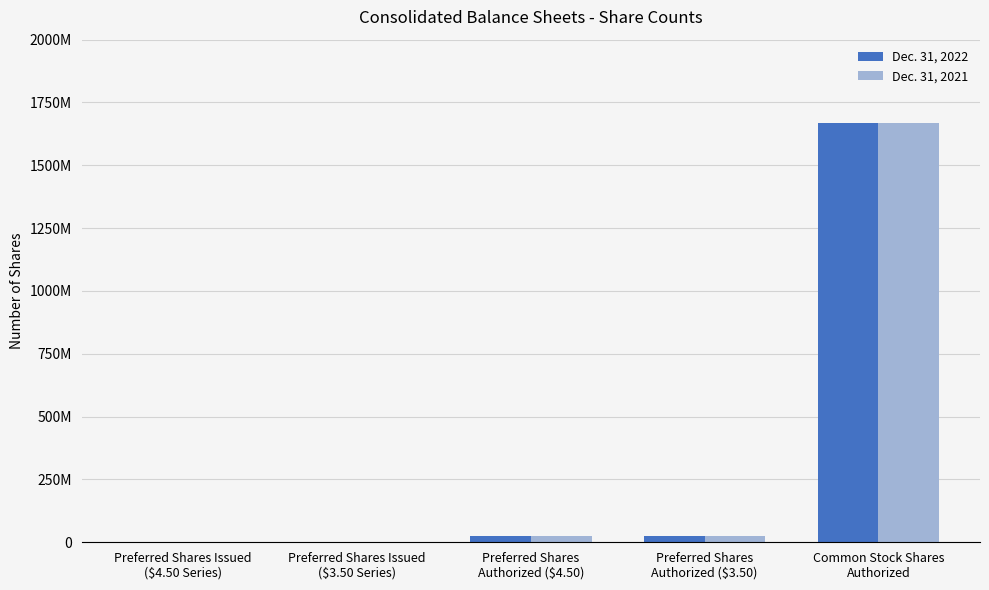

Where does the Dec. 31, 2022 series first go above 23000000?

Common Stock Shares
Authorized